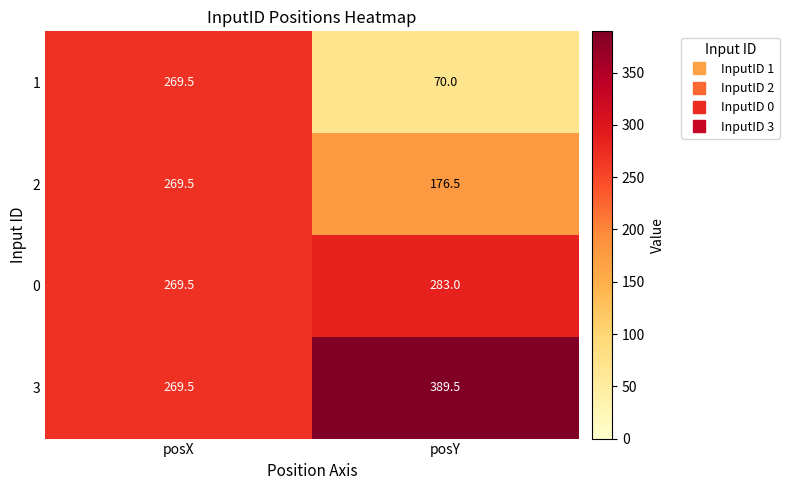

Which series has the widest spread of values?

1